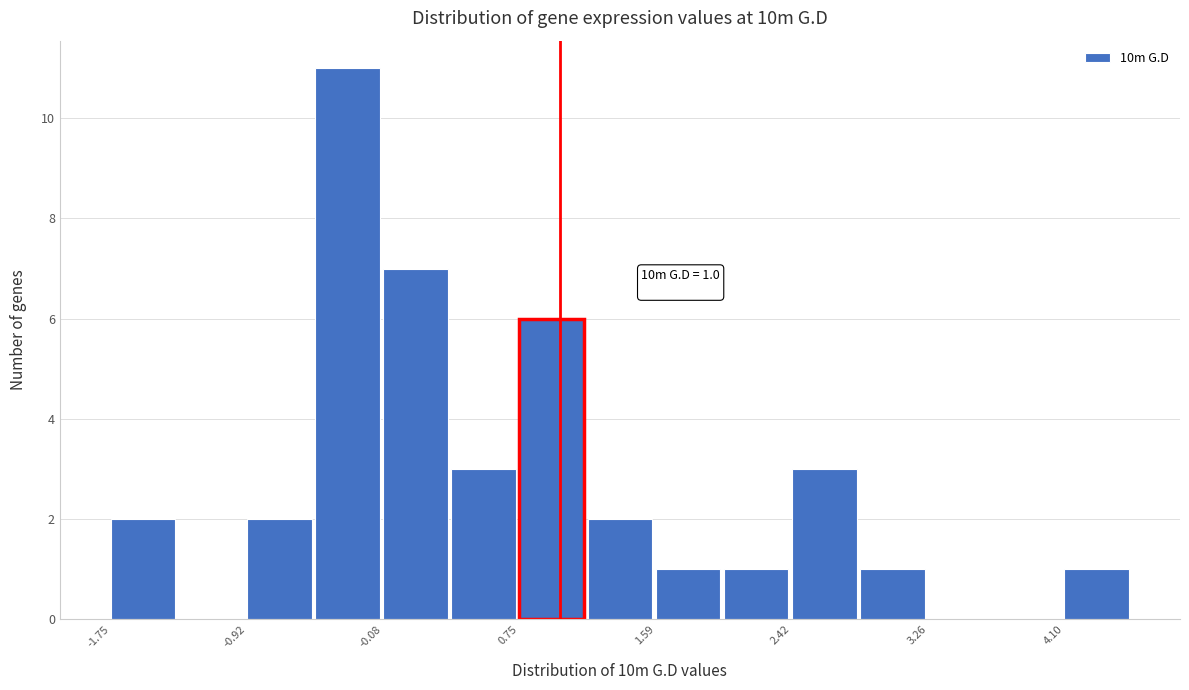

Over which range of the x-axis is the bar tallest?

-0.5 to -0.1